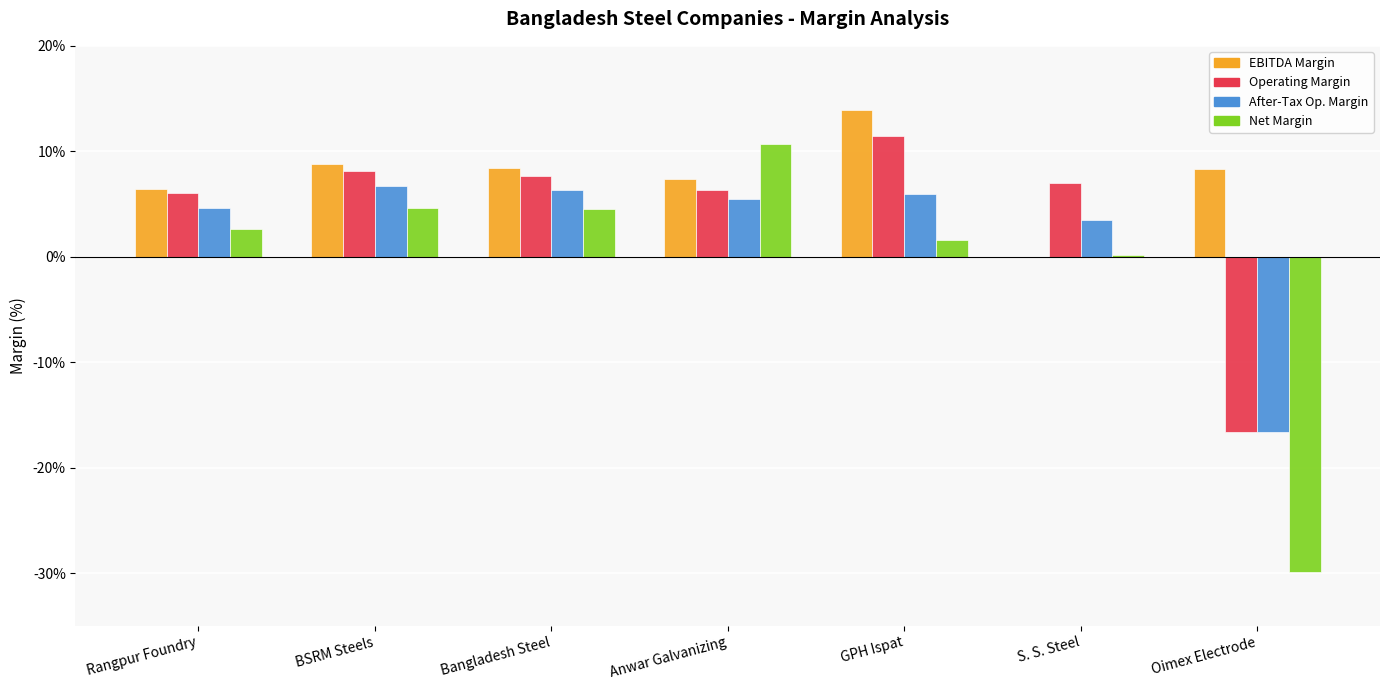

Does the chart contain stacked bars?

No